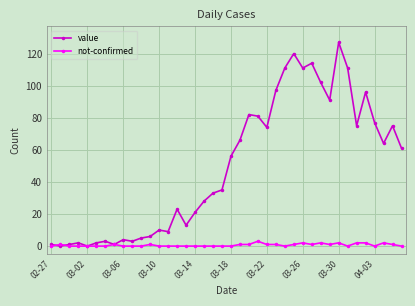

Which series has the largest range (max minus min)?

value